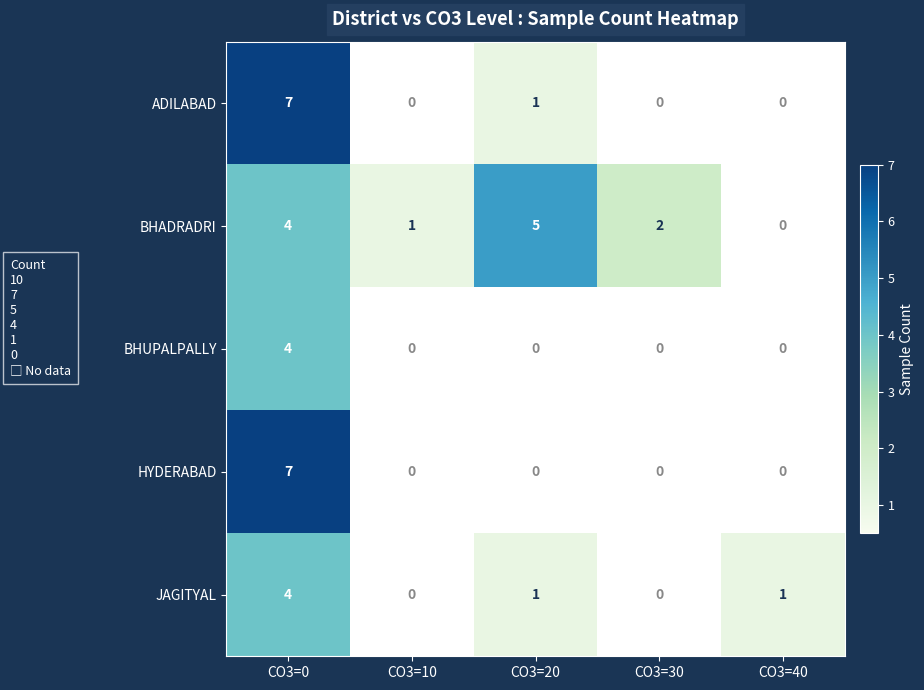

The value of ADILABAD at CO3=40 is 0. True or false?

True